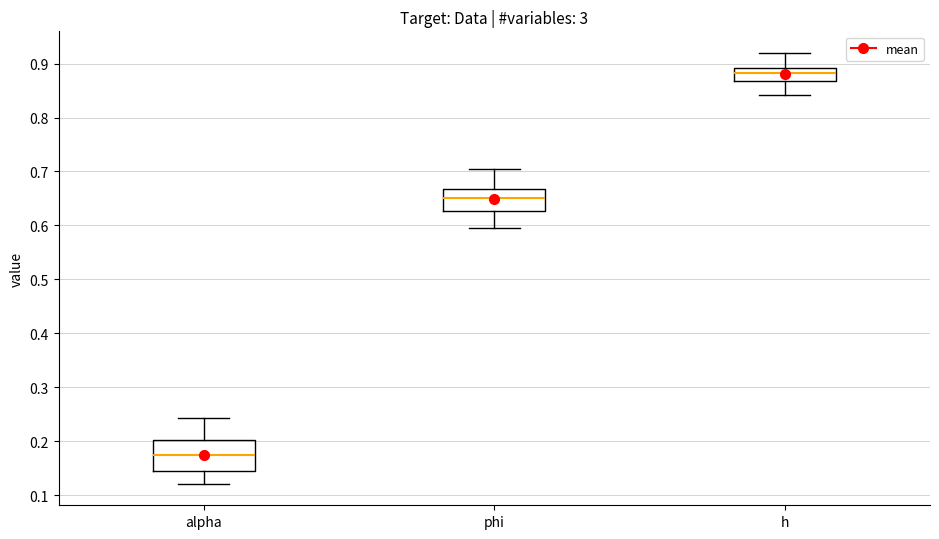

Reading left to right, transcribe this box plot: for each box, give where its median line is, the range the box spans, and where its two whiskers end, as read against the y-axis. The values are not printed on the chart, so give them approximately, as read against the axis.

alpha: median 0.17, box 0.15 to 0.20, whiskers 0.12 to 0.24
phi: median 0.65, box 0.63 to 0.67, whiskers 0.59 to 0.71
h: median 0.88, box 0.87 to 0.89, whiskers 0.84 to 0.92